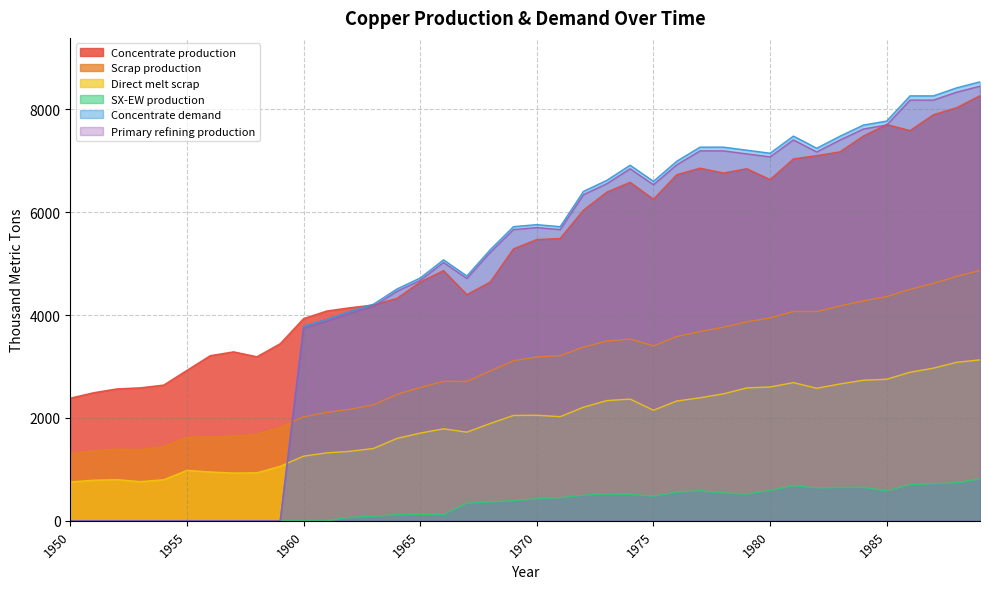

Which series ends up on top after the final intersection of Scrap production and Concentrate demand?

Concentrate demand